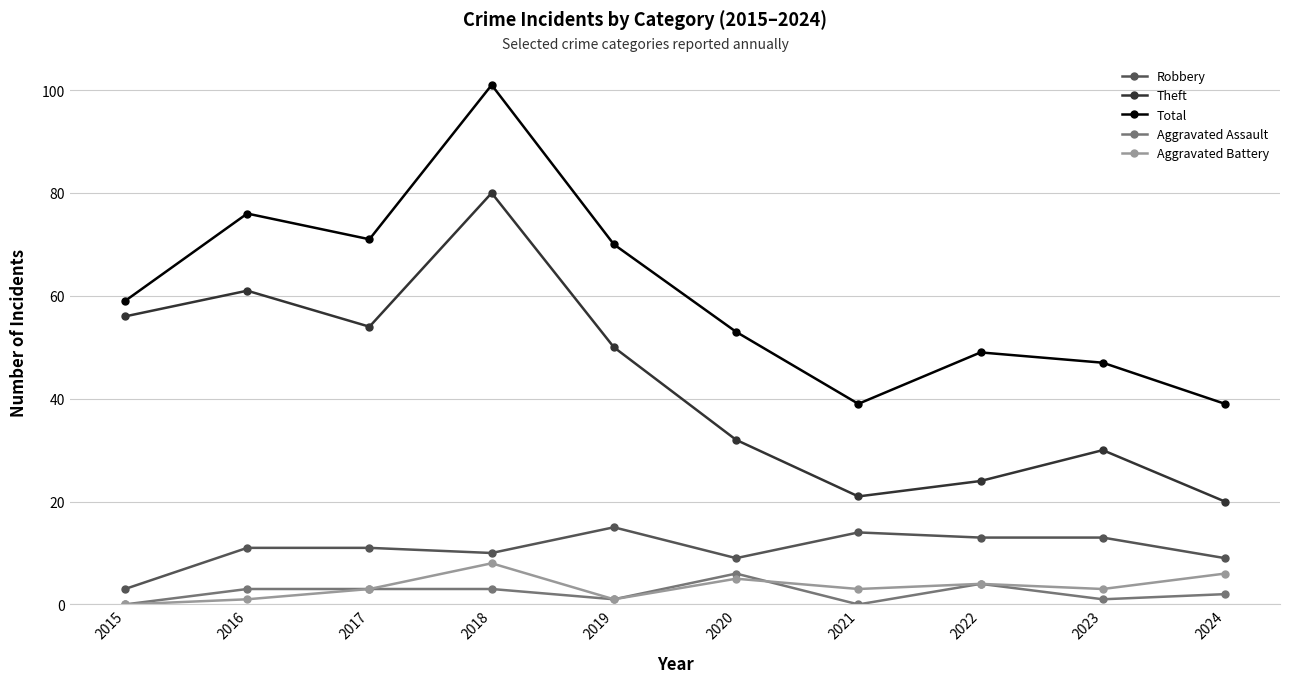

At how many categories does at least one series exceed 74?

2